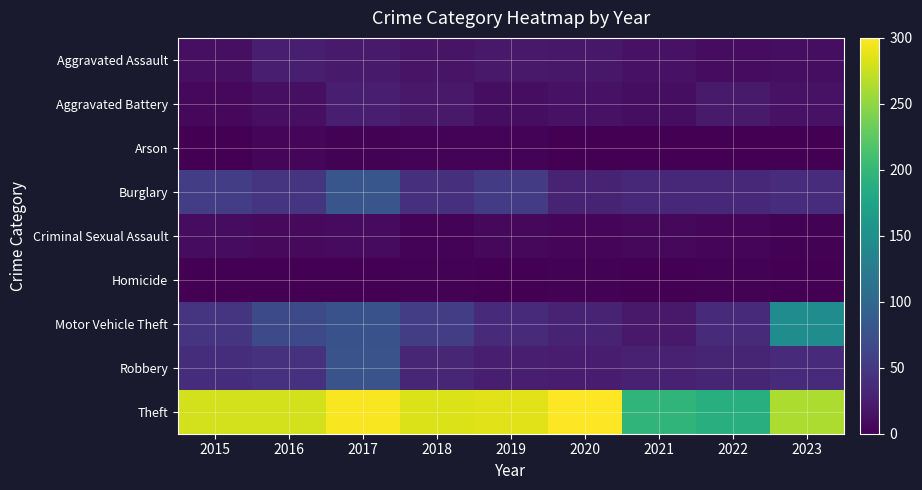

Reading left to right, list all the values displayed in this chart.

Aggravated Assault: 2015=12	2016=25	2017=22	2018=16	2019=21	2020=19	2021=15	2022=10	2023=11
Aggravated Battery: 2015=6	2016=12	2017=25	2018=20	2019=11	2020=15	2021=11	2022=22	2023=15
Arson: 2015=1	2016=4	2017=2	2018=3	2019=3	2020=1	2021=1	2022=1	2023=0
Burglary: 2015=55	2016=46	2017=80	2018=41	2019=52	2020=30	2021=34	2022=35	2023=38
Criminal Sexual Assault: 2015=10	2016=8	2017=9	2018=3	2019=7	2020=5	2021=7	2022=4	2023=2
Homicide: 2015=1	2016=0	2017=1	2018=2	2019=1	2020=2	2021=1	2022=2	2023=0
Motor Vehicle Theft: 2015=46	2016=67	2017=76	2018=54	2019=37	2020=30	2021=20	2022=36	2023=146
Robbery: 2015=39	2016=43	2017=77	2018=32	2019=25	2020=24	2021=27	2022=31	2023=36
Theft: 2015=280	2016=280	2017=297	2018=284	2019=286	2020=300	2021=196	2022=188	2023=263